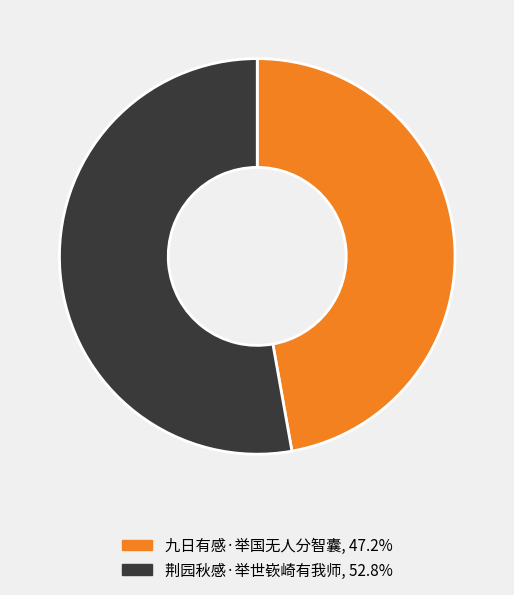

Does 九日有感·举国无人分智囊 represent more than half of the total?

No